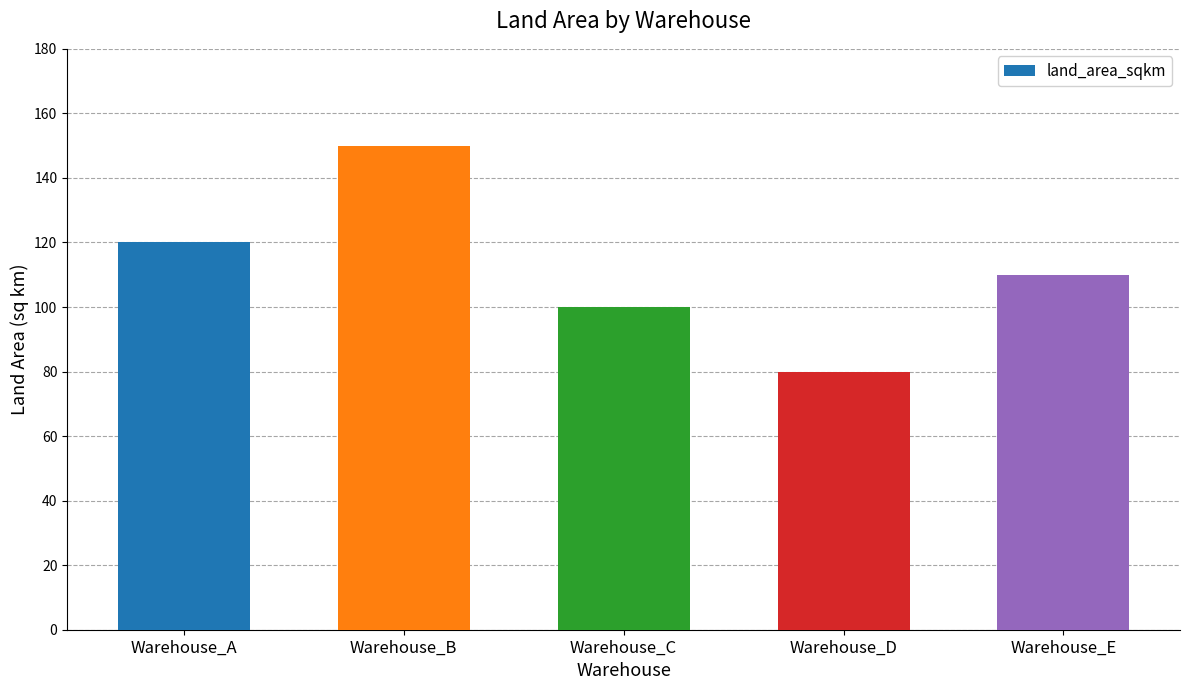

Between Warehouse_E and Warehouse_B, which is larger?

Warehouse_B